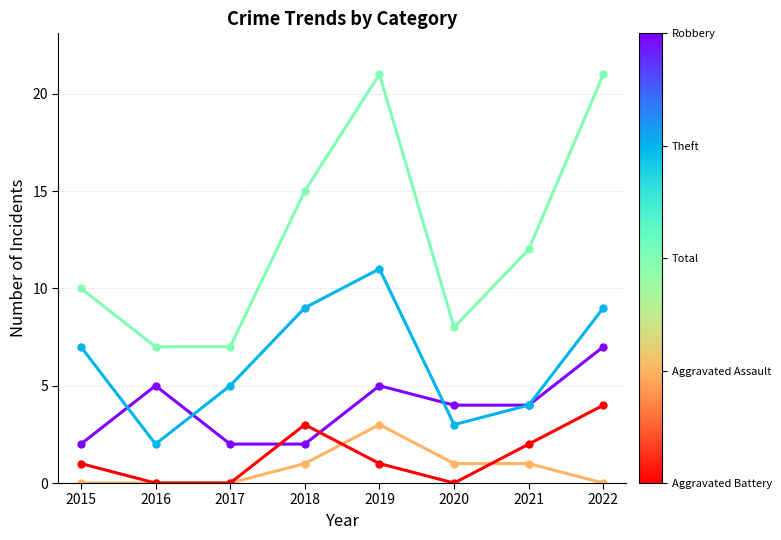

Does the chart display data point markers on the line(s)?

Yes